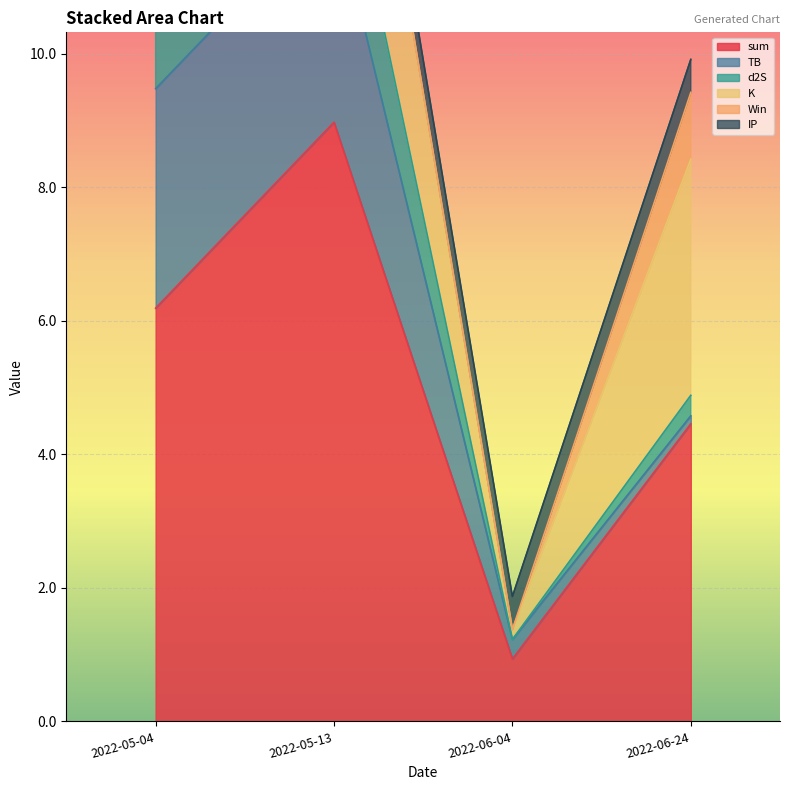

What is the total value across all series at 2022-06-24?

9.9